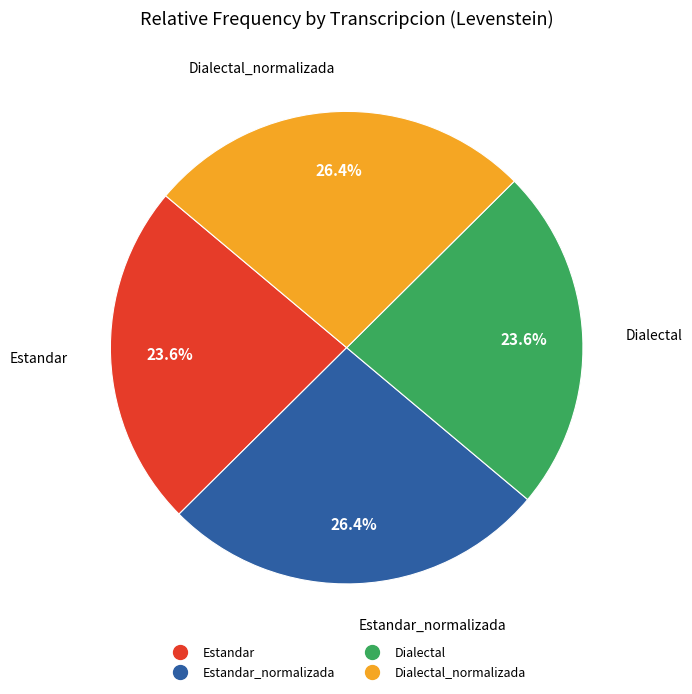

Is there any slice that represents more than half of the pie?

No